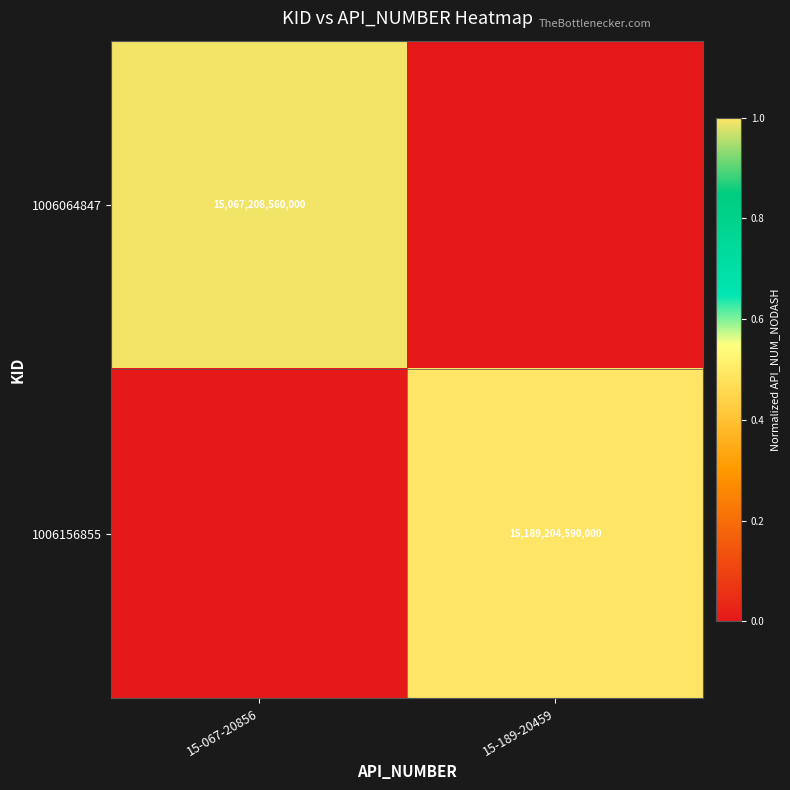

At which category is the sum across all series the highest?

15-189-20459